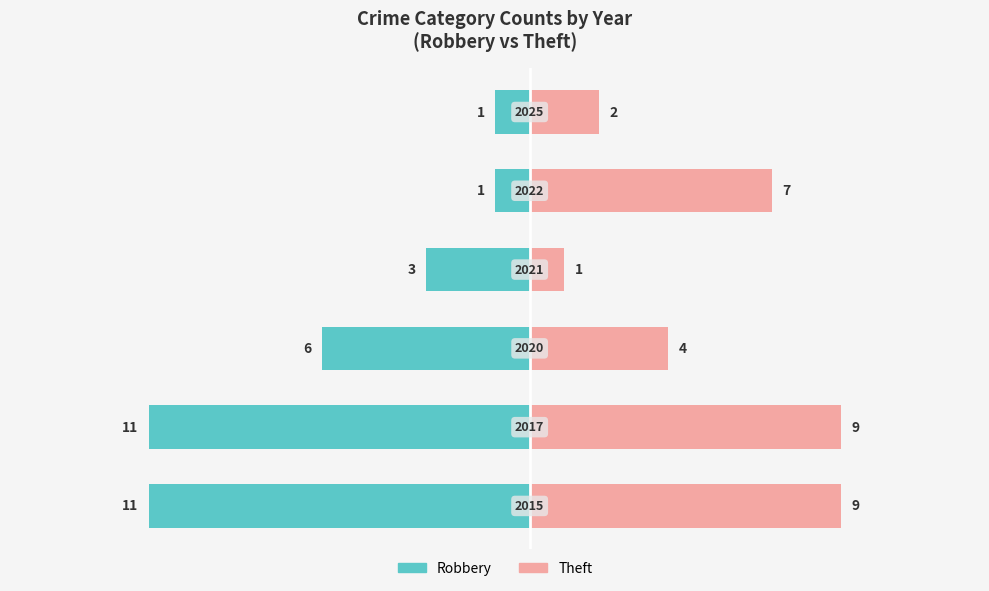

Count the Robbery values in the range -11 to -1.

6